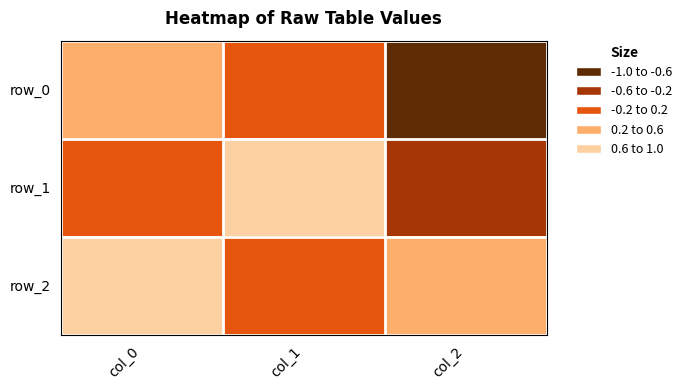

List the series in order of their peak value, highest first.

row_1, row_2, row_0